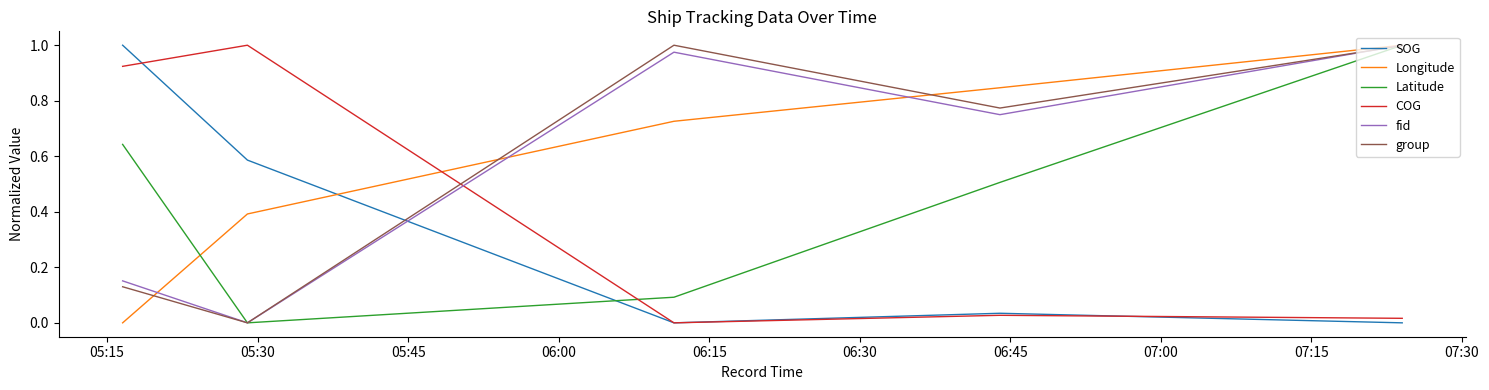

Which series ends up on top after the final intersection of SOG and Longitude?

Longitude